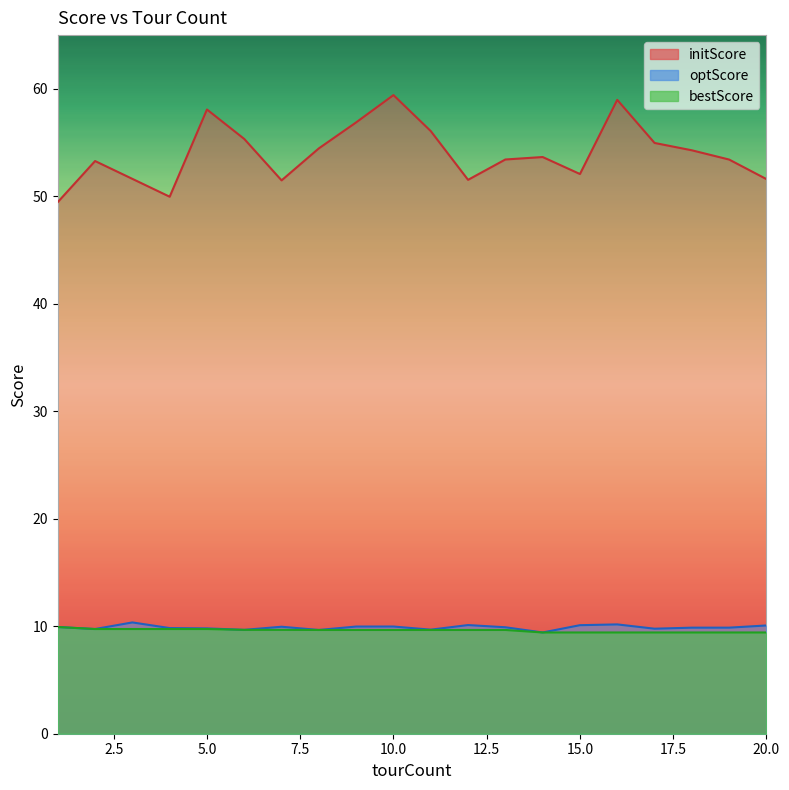

Reading left to right, what are all the values shown in this chart?

initScore: 1=49.5	2=53.3	3=51.6	4=50.0	5=58.1	6=55.3	7=51.5	8=54.5	9=56.9	10=59.4	11=56.1	12=51.5	13=53.4	14=53.7	15=52.1	16=59.0	17=55.0	18=54.3	19=53.4	20=51.6
optScore: 1=9.9	2=9.7	3=10.4	4=9.8	5=9.8	6=9.7	7=10.0	8=9.7	9=10.0	10=10.0	11=9.7	12=10.1	13=9.9	14=9.4	15=10.1	16=10.2	17=9.8	18=9.9	19=9.9	20=10.1
bestScore: 1=9.9	2=9.7	3=9.7	4=9.7	5=9.7	6=9.7	7=9.7	8=9.7	9=9.7	10=9.7	11=9.7	12=9.7	13=9.7	14=9.4	15=9.4	16=9.4	17=9.4	18=9.4	19=9.4	20=9.4